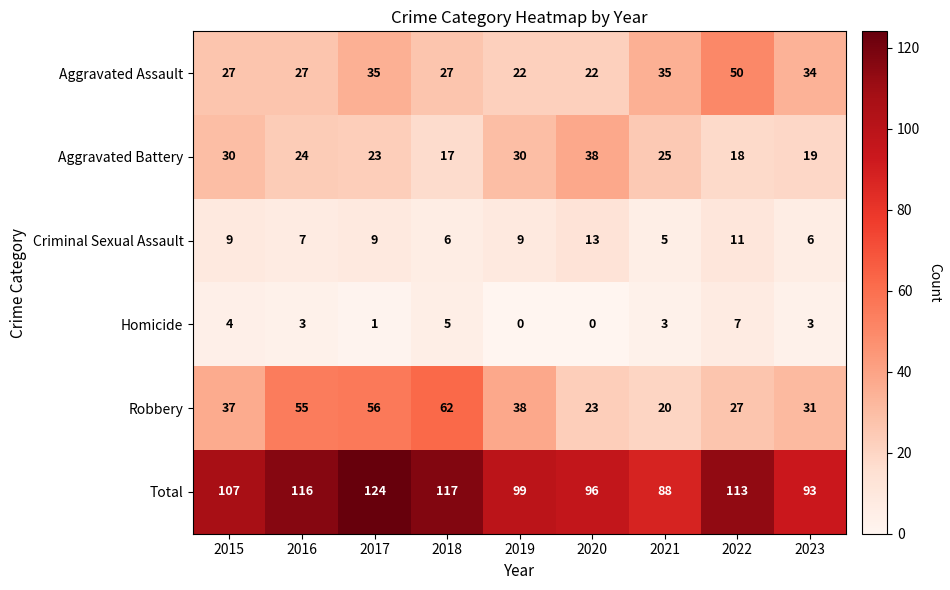

Is it true that Homicide equals 3 at 2016?

True